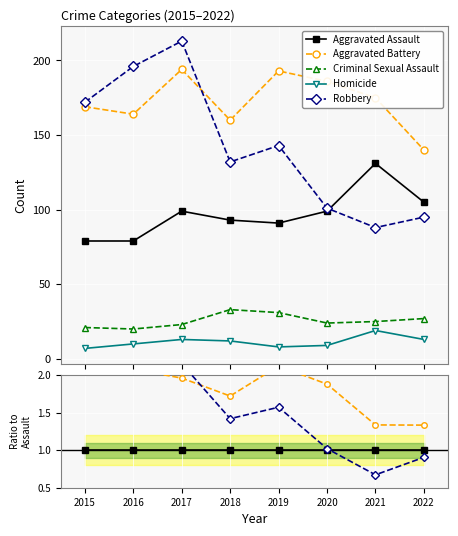

True or false: Robbery has a value of 0.4 at 2019.

False